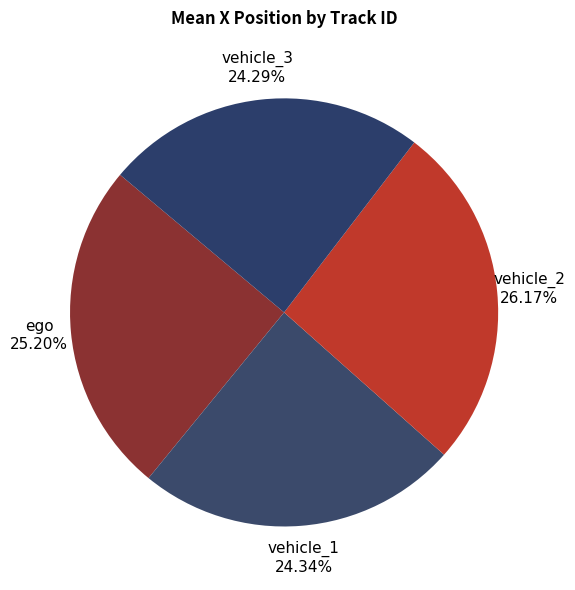

What percentage is the vehicle_1 slice, to the nearest percent?

25%